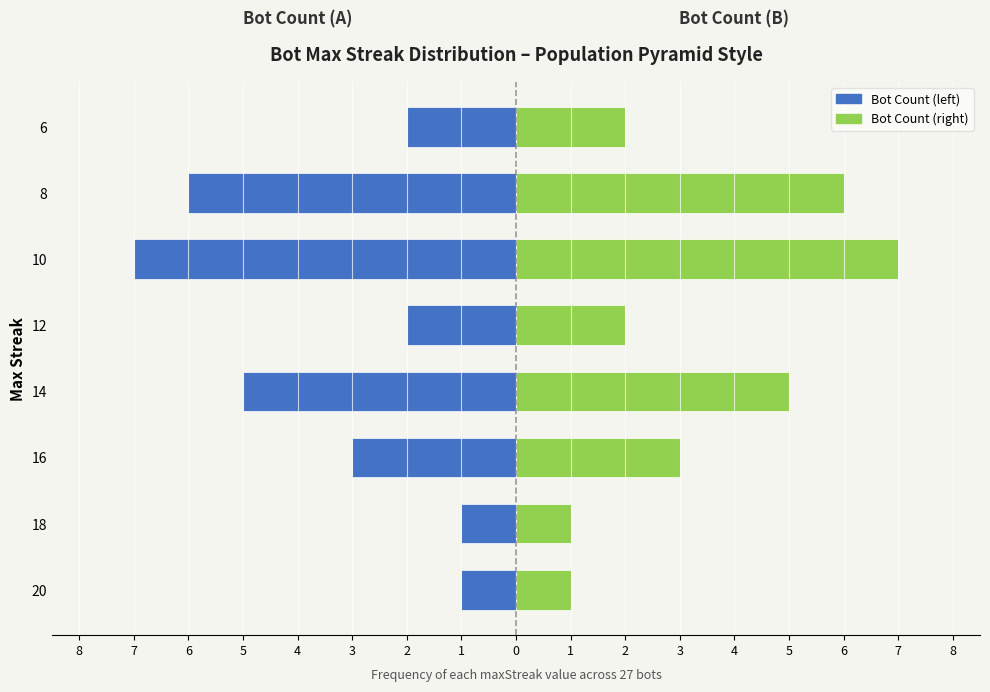

How many groups of bars are there?

8